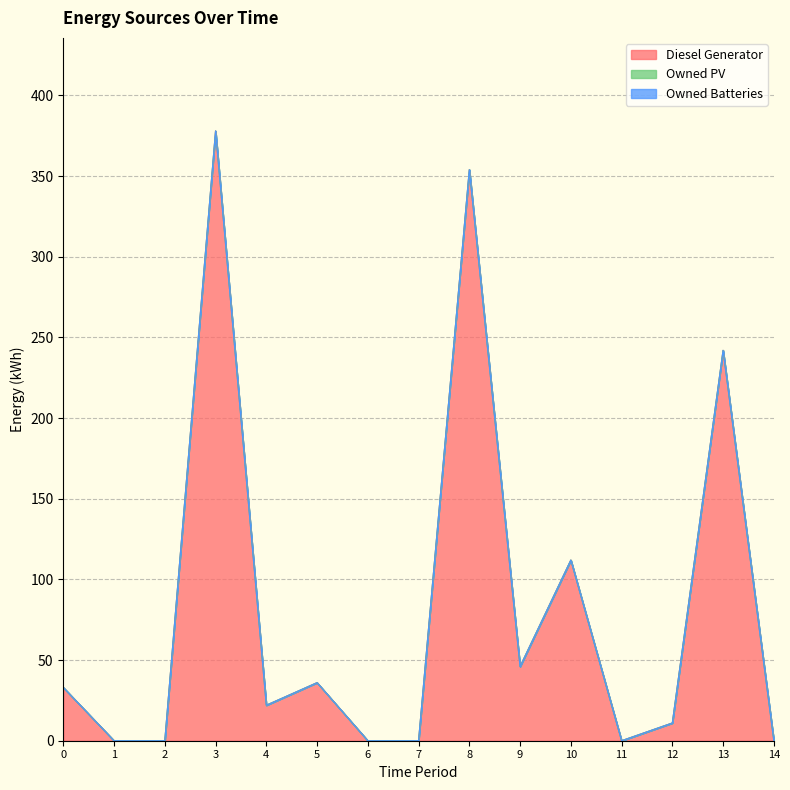

True or false: Owned Batteries and Diesel Generator intersect in this chart.

False